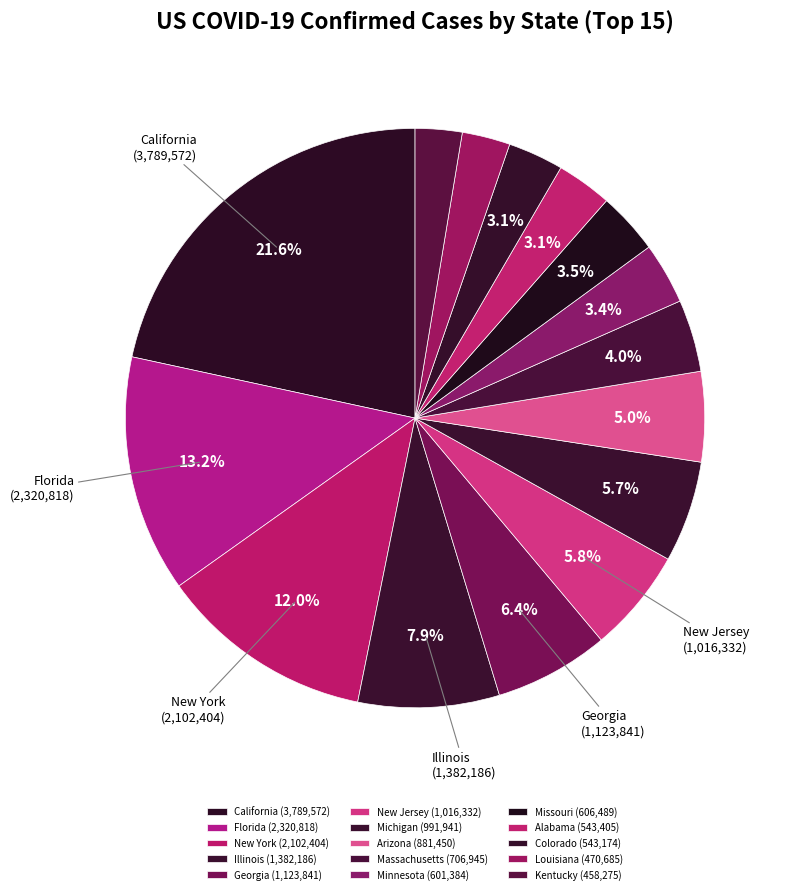

How many segments does this pie chart have?

15